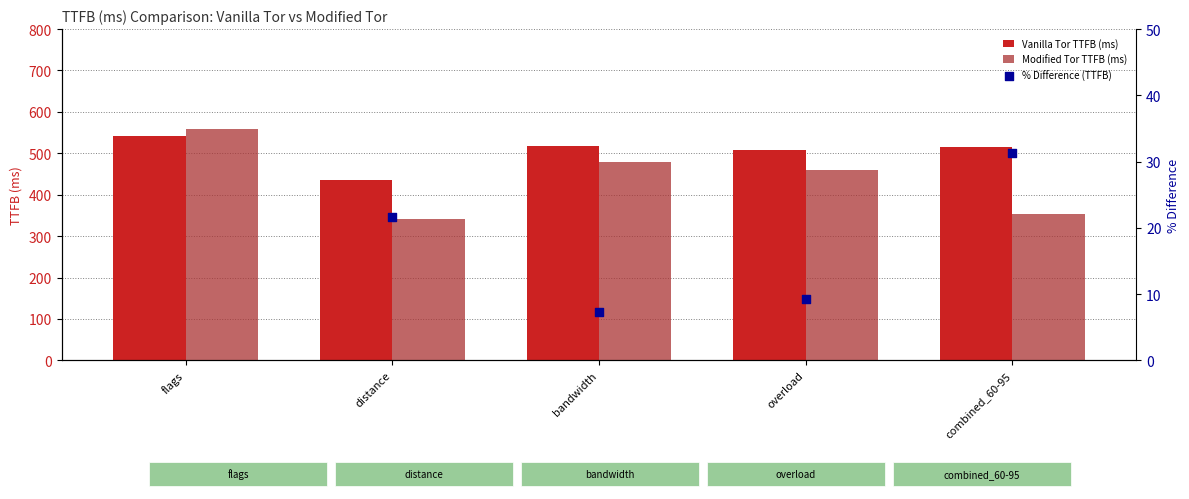

Which series contains the highest Y value?

Modified Tor TTFB (ms)